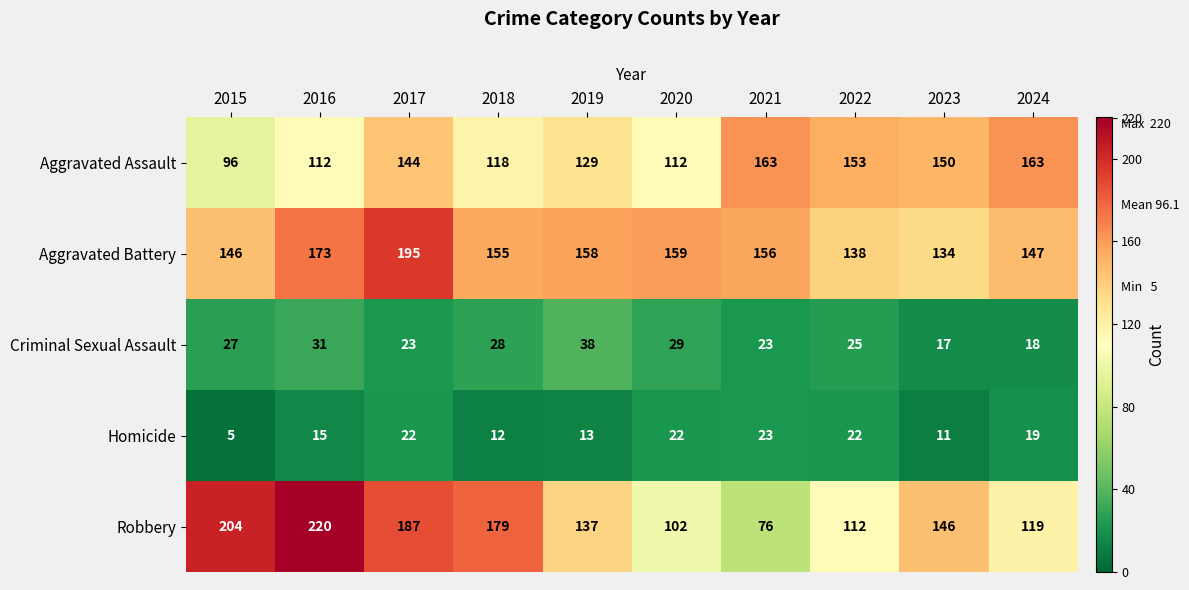

Rank the categories by Robbery value from highest to lowest.

2016, 2015, 2017, 2018, 2023, 2019, 2024, 2022, 2020, 2021